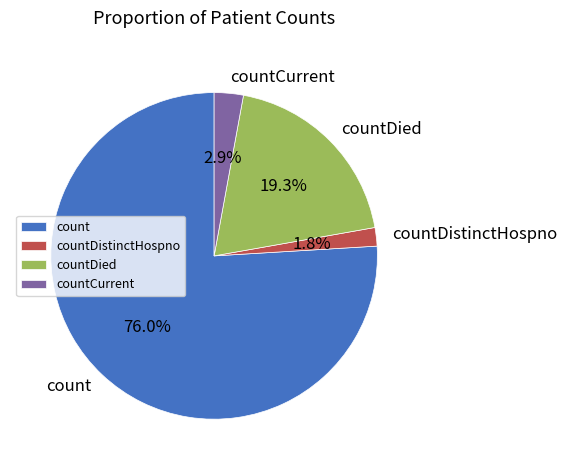

To the nearest percent, what portion does countDied represent?

19%